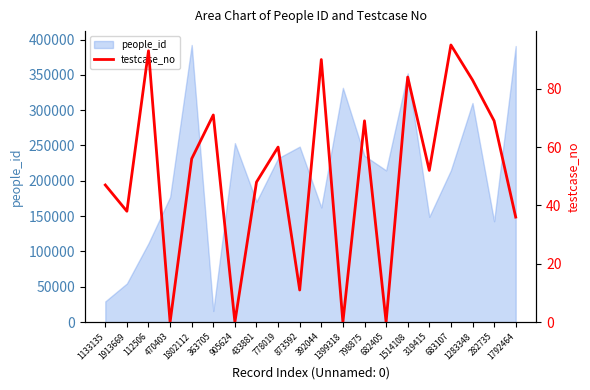

True or false: people_id has a value of 131238 at 683107.

False